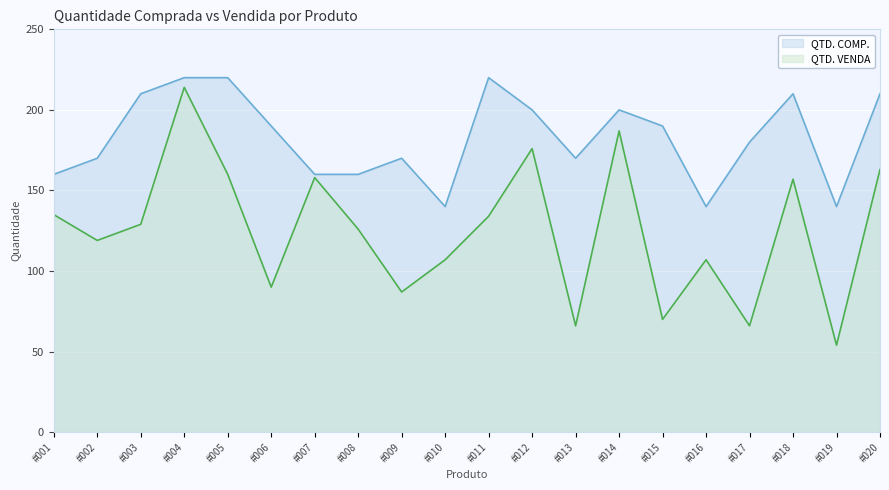

Between #015 and #002, which is larger?

#015